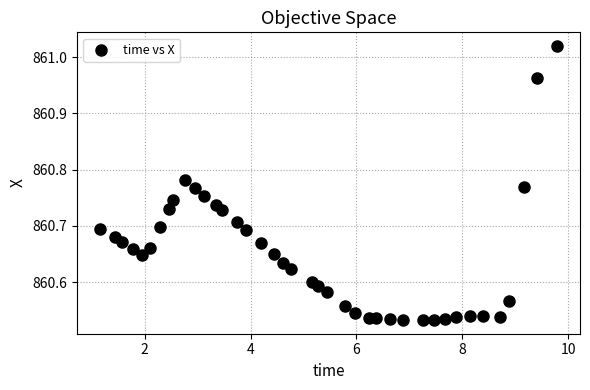

What is the range of Y values (max minus min)?

0.5